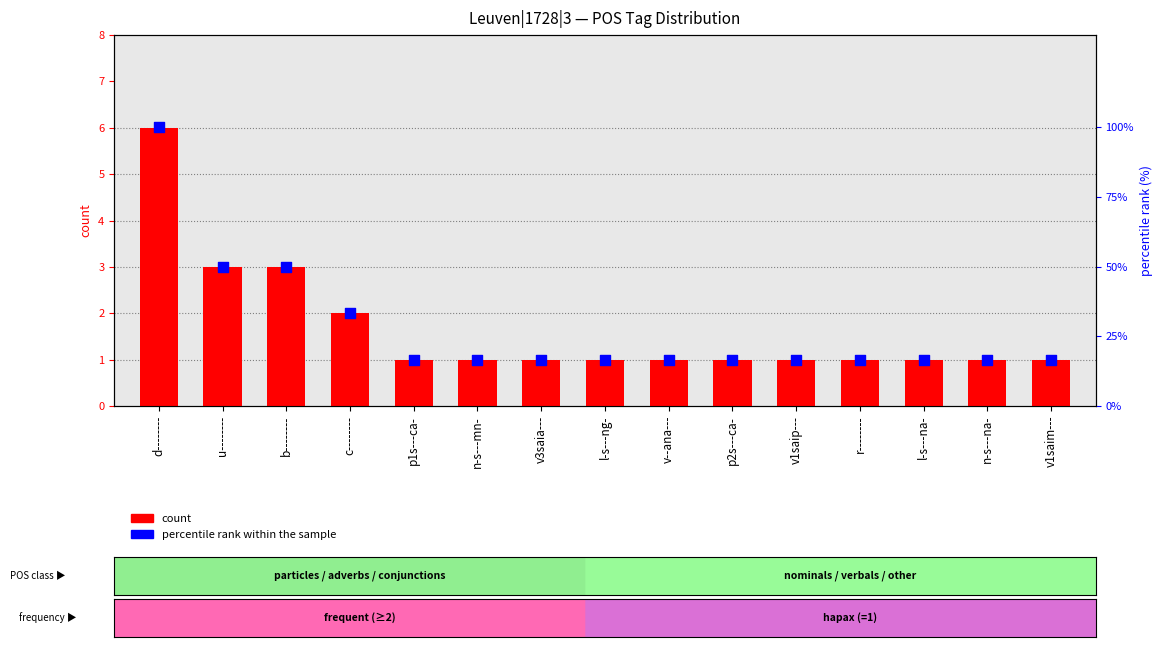

Is the value of percentile rank within the sample at p1s---ca- greater than the value of count at p2s---ca-?

Yes